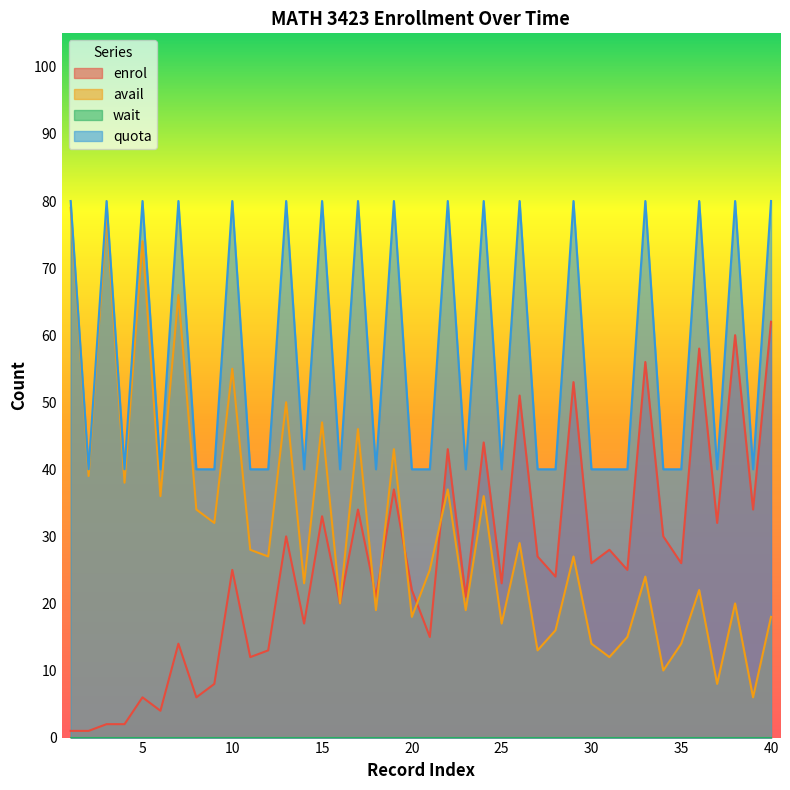

True or false: quota and enrol intersect in this chart.

False